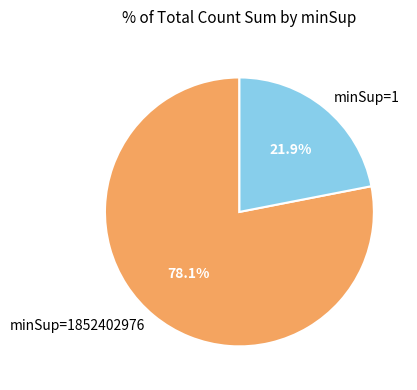

How many segments does this pie chart have?

2